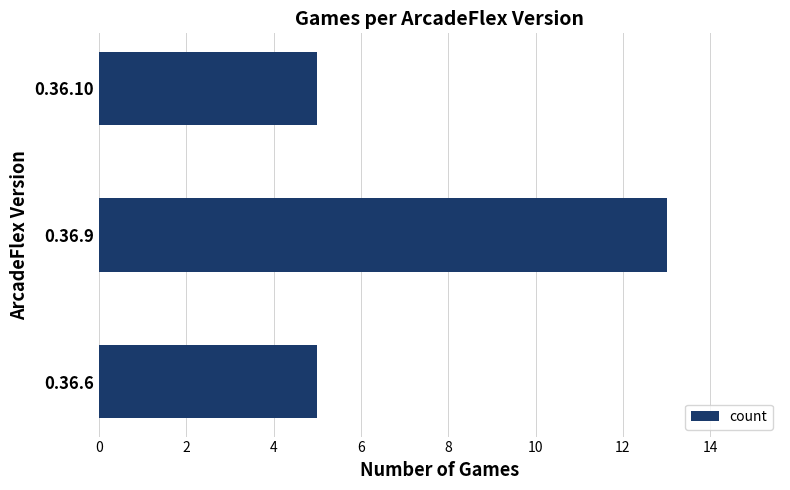

What is the maximum value shown in the chart?

13